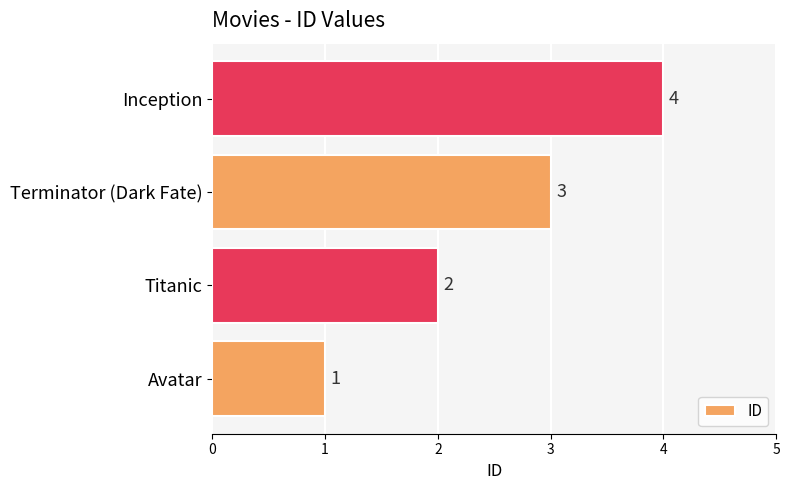

How many data points are less than 3?

2